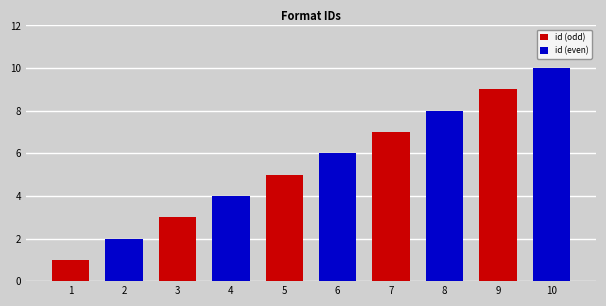

What is the sum of all values?

55